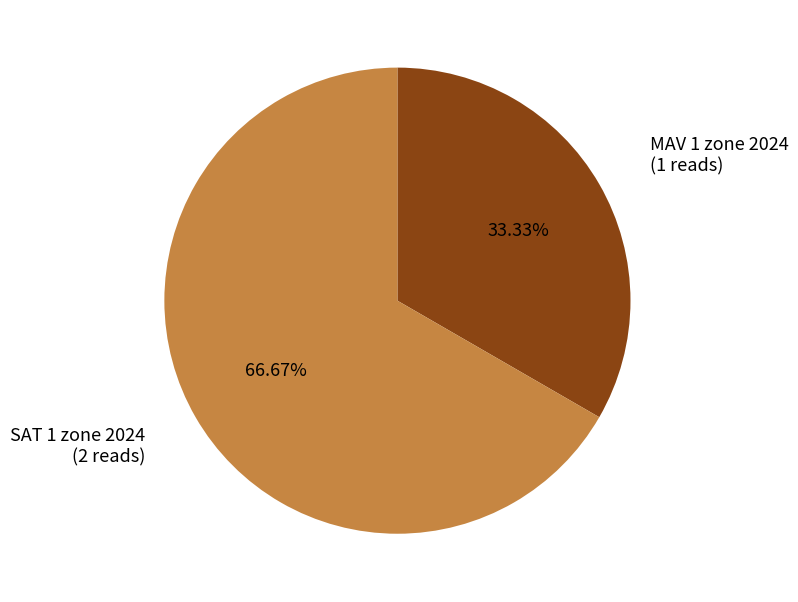

Is there any slice that represents more than half of the pie?

Yes